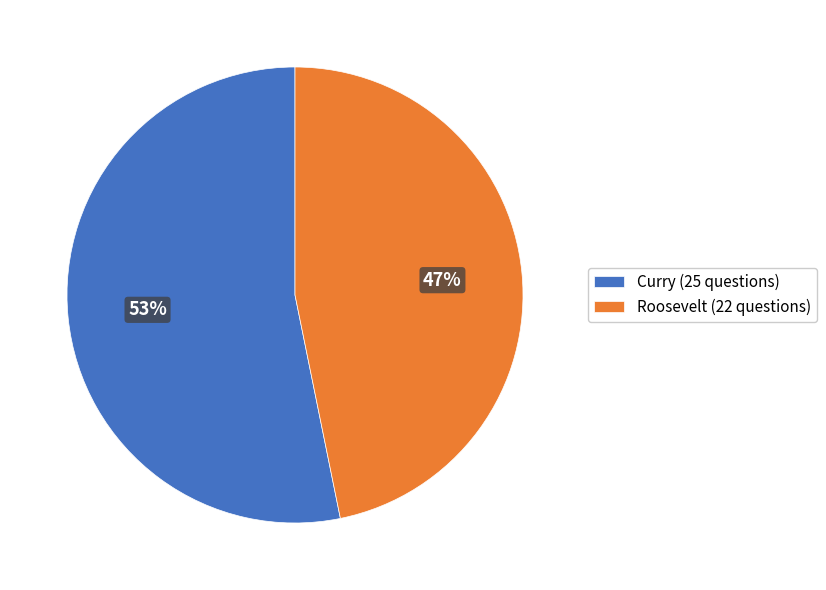

What is the smallest slice in the pie chart?

Roosevelt (22 questions)